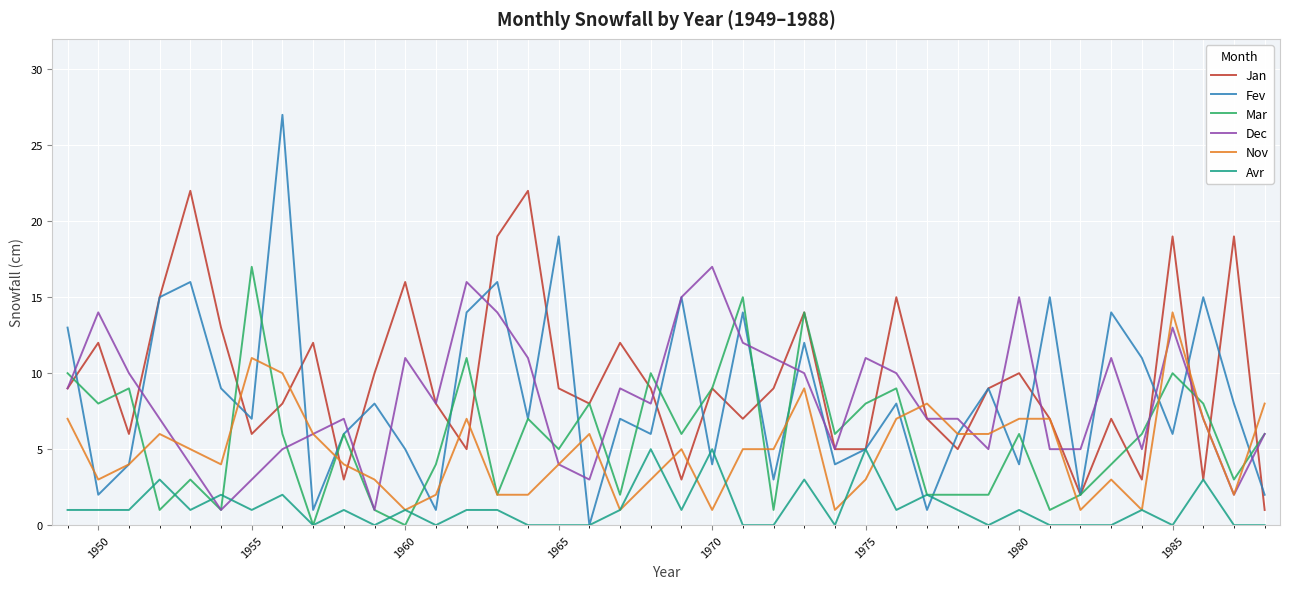

Which series has the largest range (max minus min)?

Fev